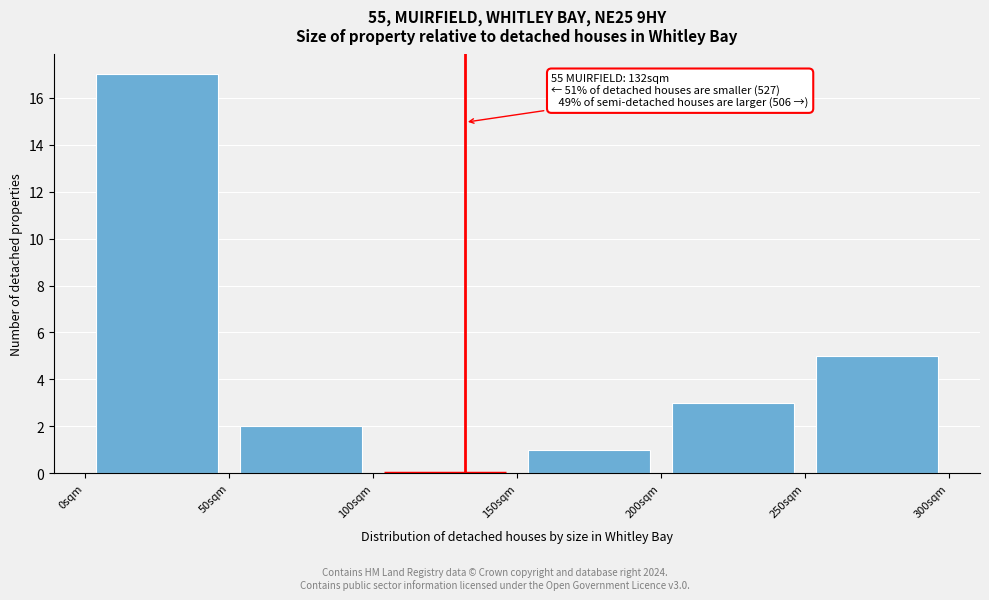

Over which range of the x-axis is the bar tallest?

0 to 50